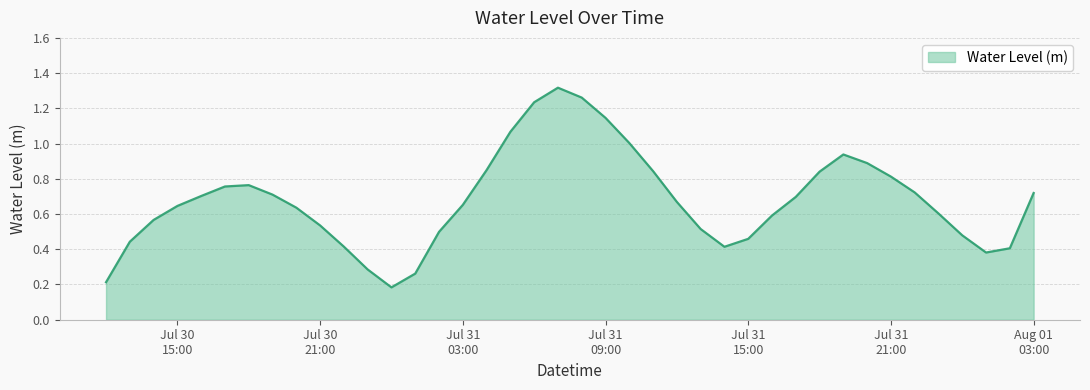

Does the chart have visible grid lines?

Yes